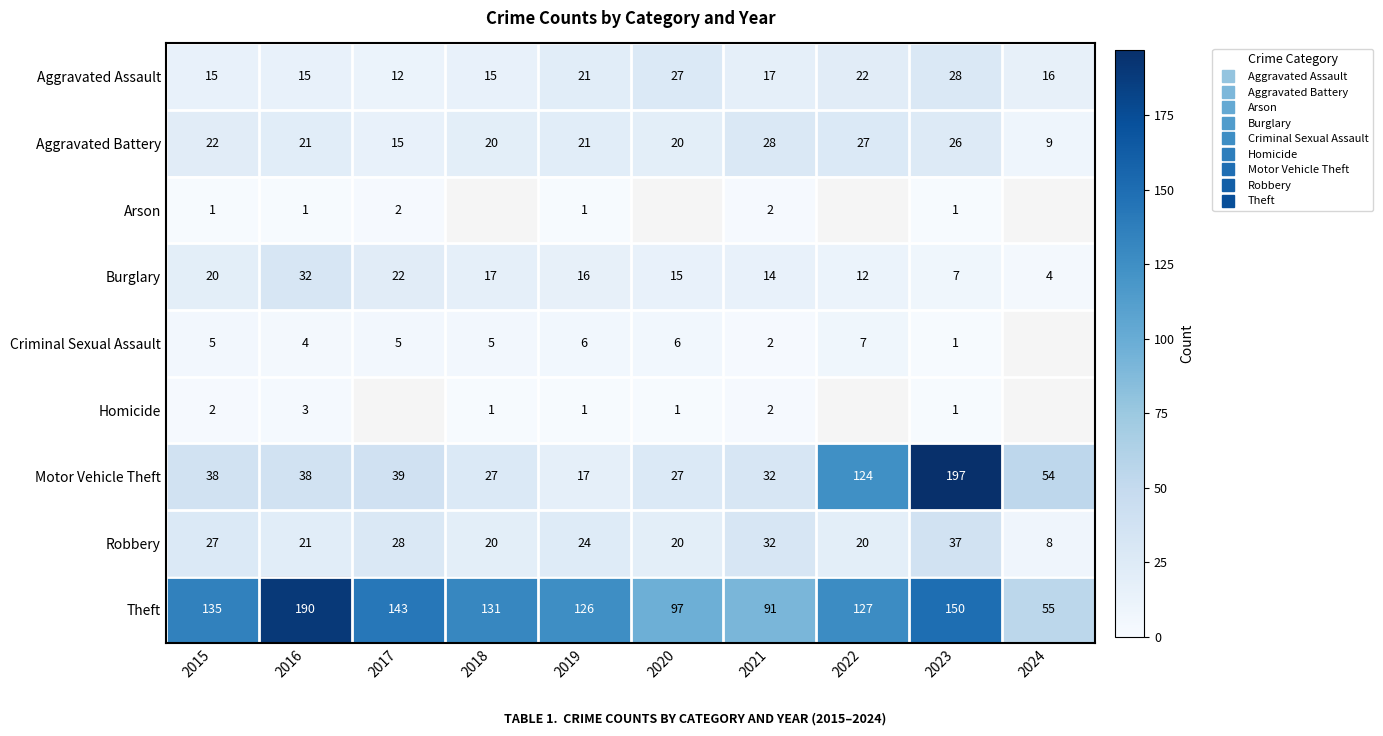

True or false: Motor Vehicle Theft has a value of 124.0 at 2022.

True